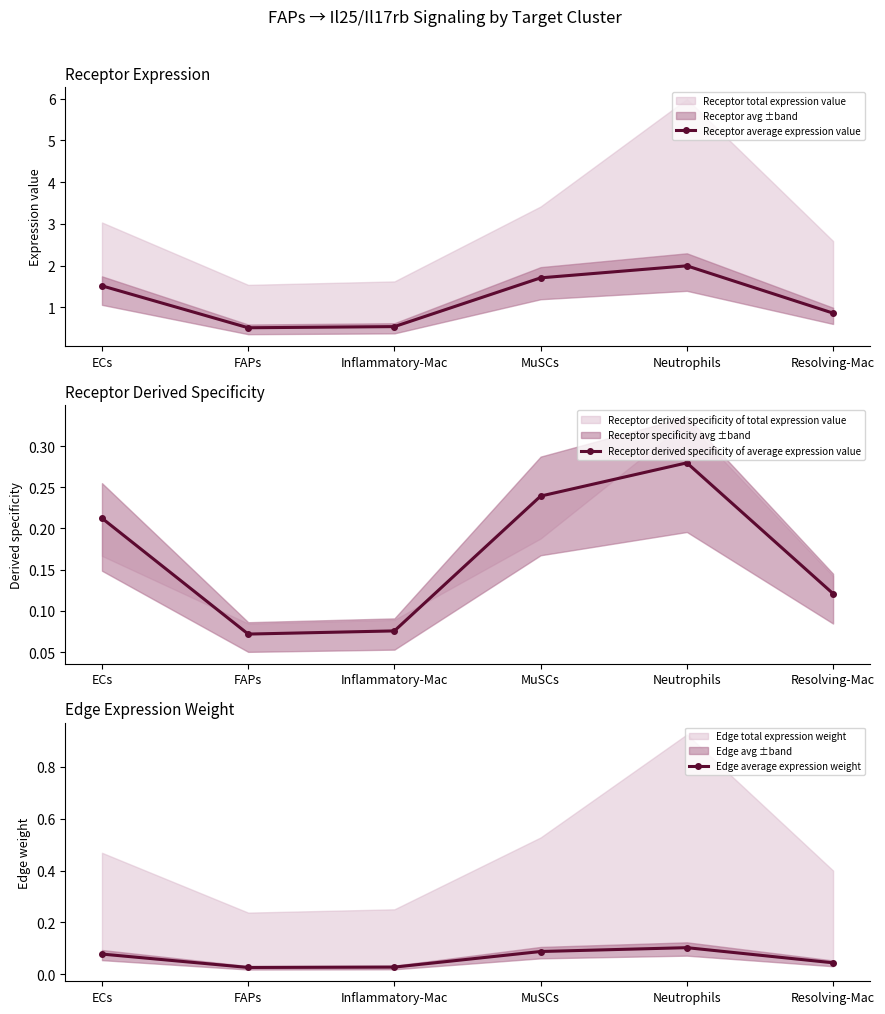

True or false: Receptor average expression value and Edge average expression weight cross at least once.

False